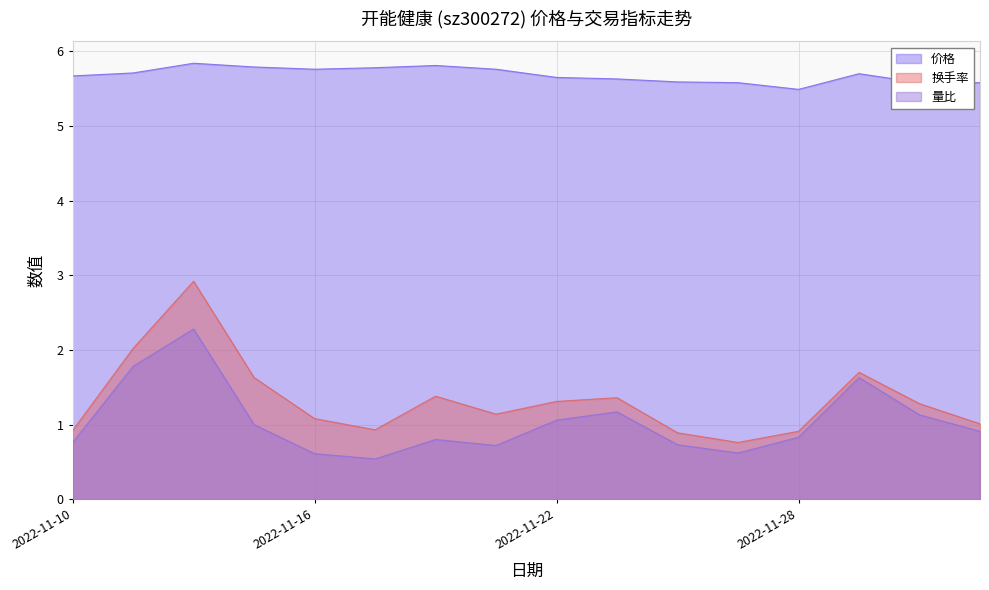

True or false: 换手率 has more than 1 interior local peaks.

True